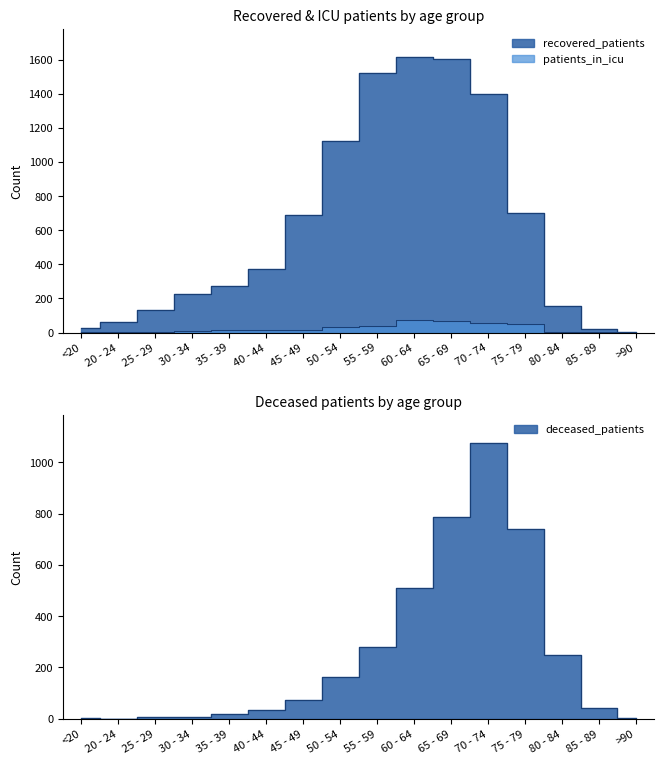

True or false: deceased_patients has a value of 740 at 60 - 64.

False